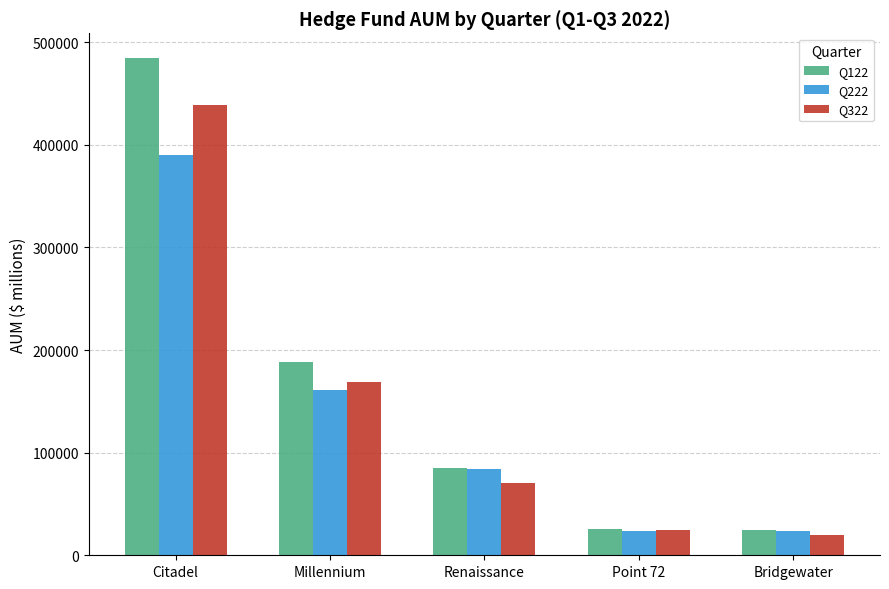

At which label is Q122 closest to 254630?

Millennium